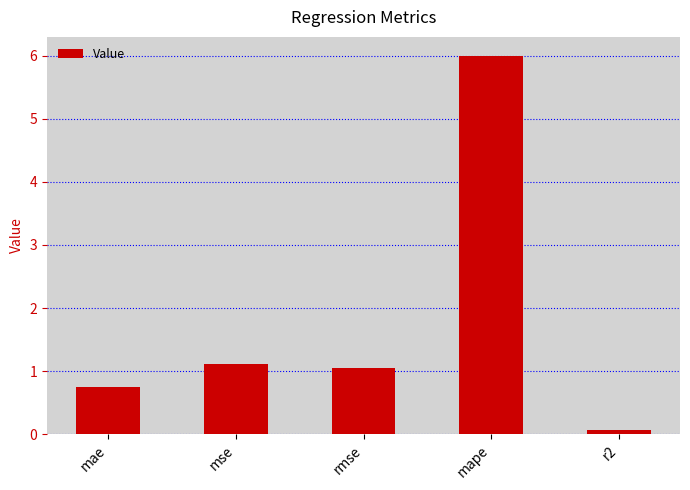

Where does the data first go above 1?

mse